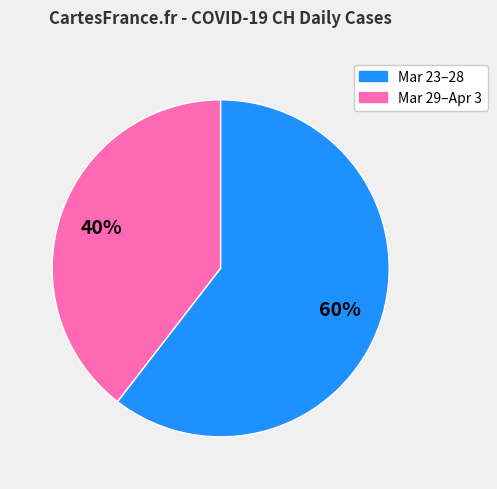

To the nearest percent, what is the average slice percentage?

50%